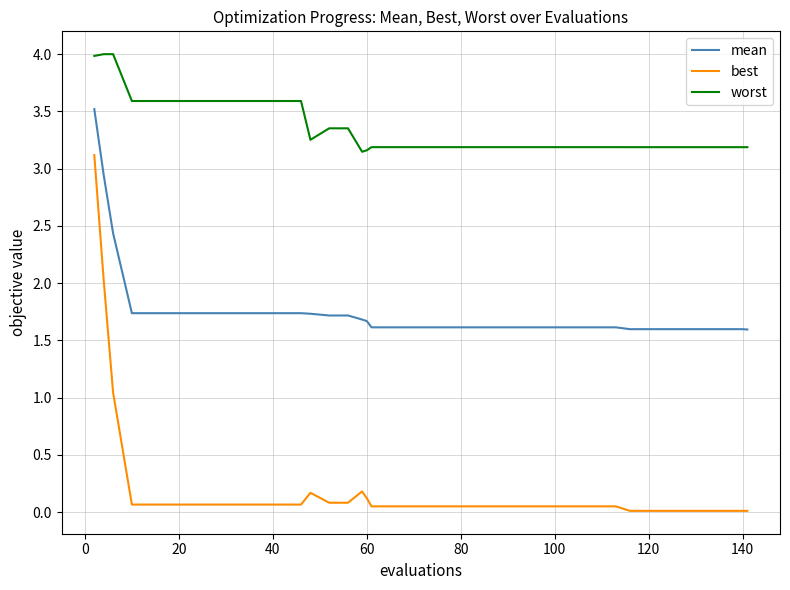

What is the greatest value displayed?

4.0